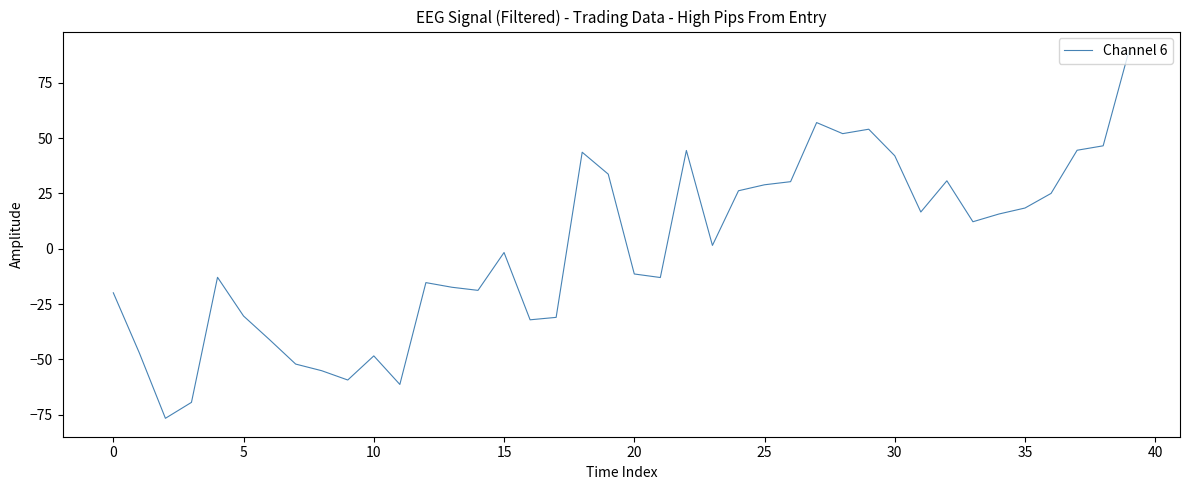

How many values exceed 1?

20